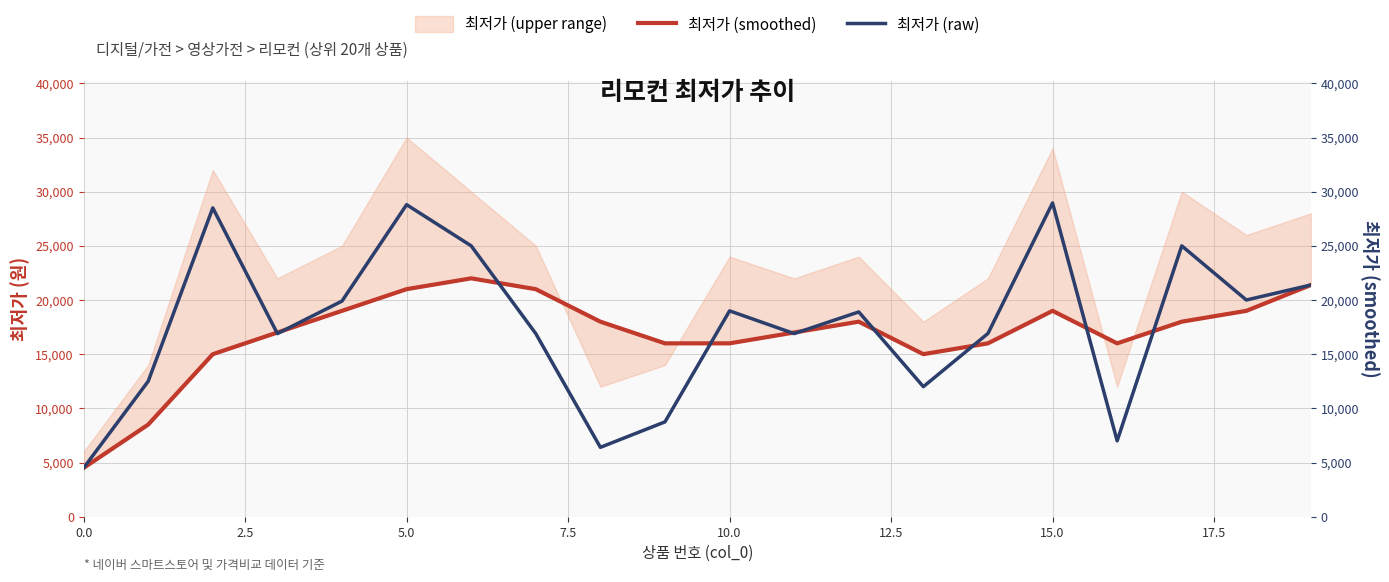

Rank the series at 13 from highest to lowest value.

최저가 (smoothed), 최저가 (raw)